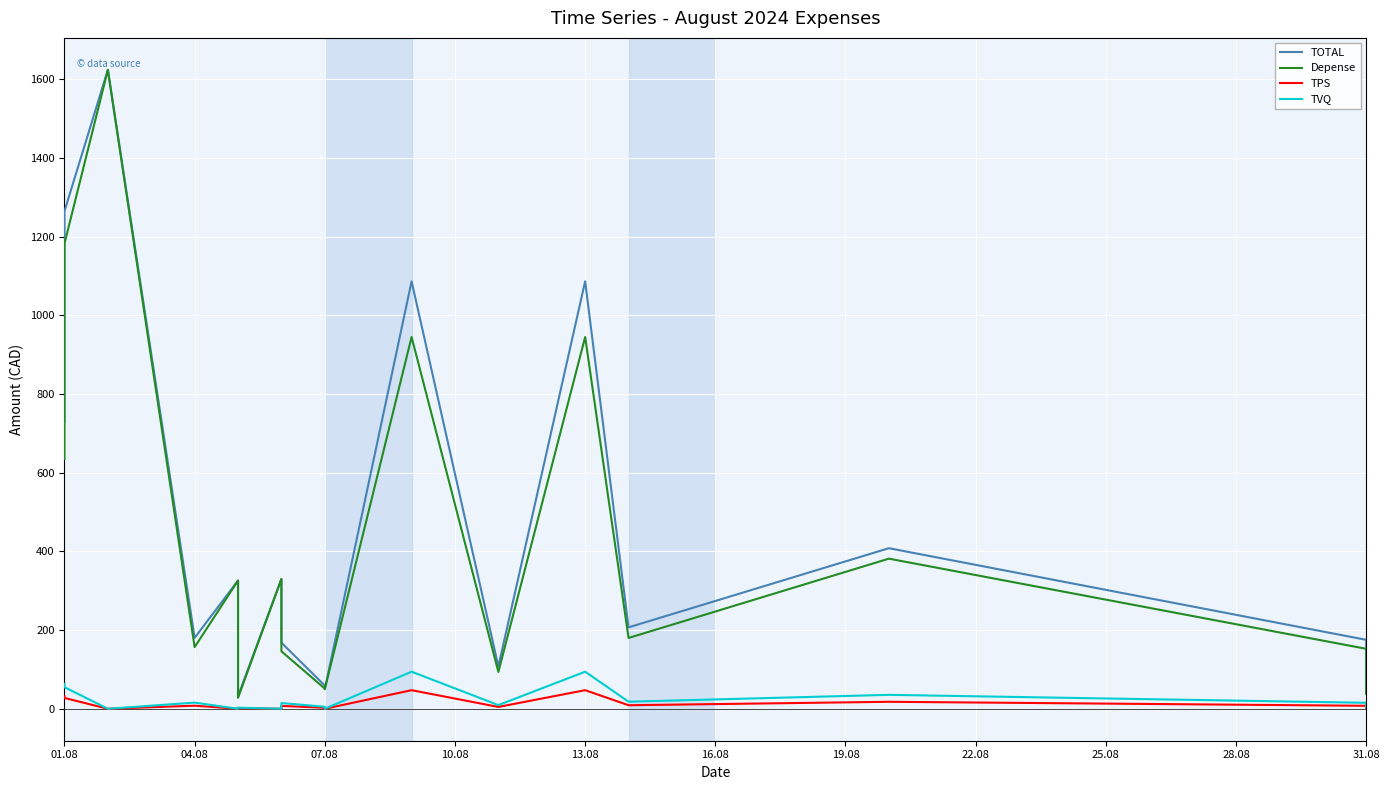

Is this an area chart (filled region under the line)?

No